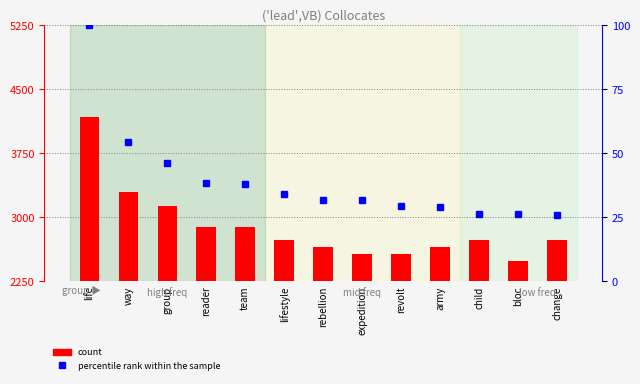

Between reader and army, which series saw the biggest shift?

count